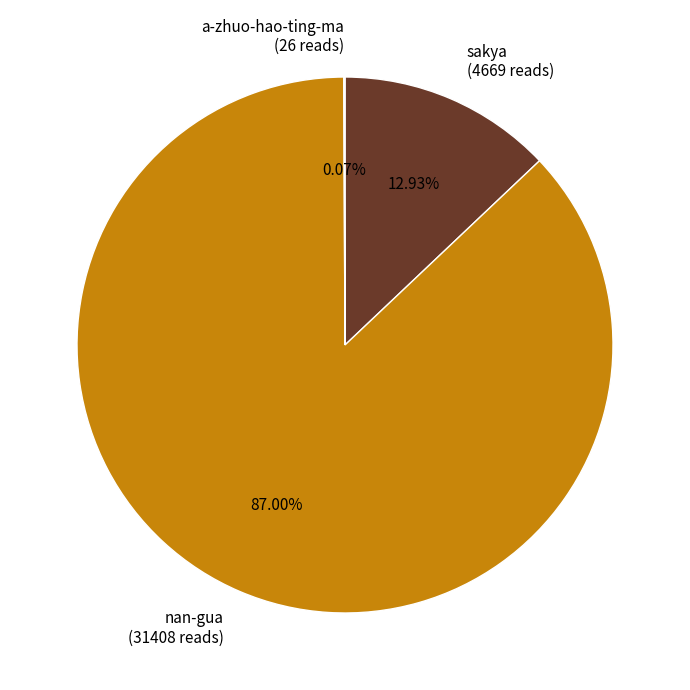

Combined, do sakya (4669 reads) and nan-gua (31408 reads) account for over 50%?

Yes